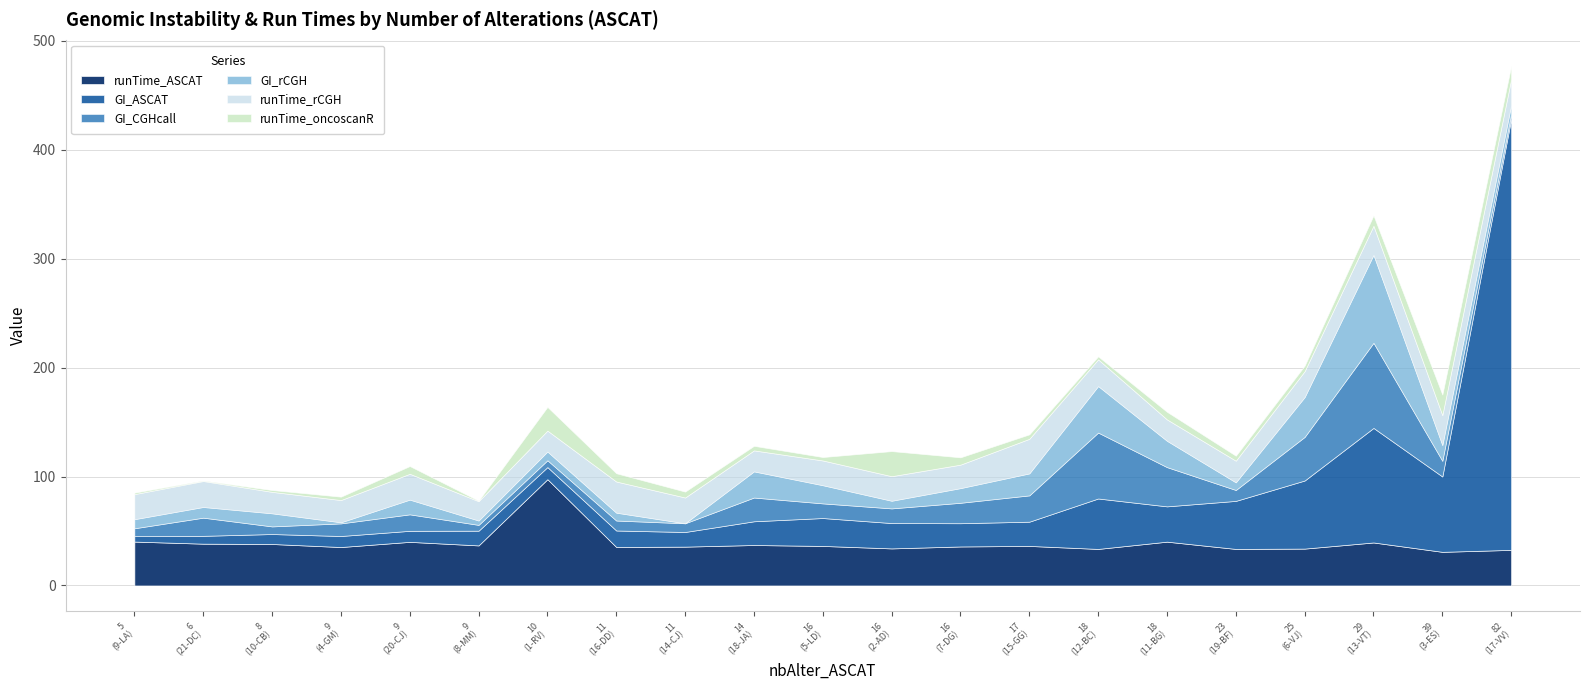

Does the chart display data point markers on the line(s)?

No